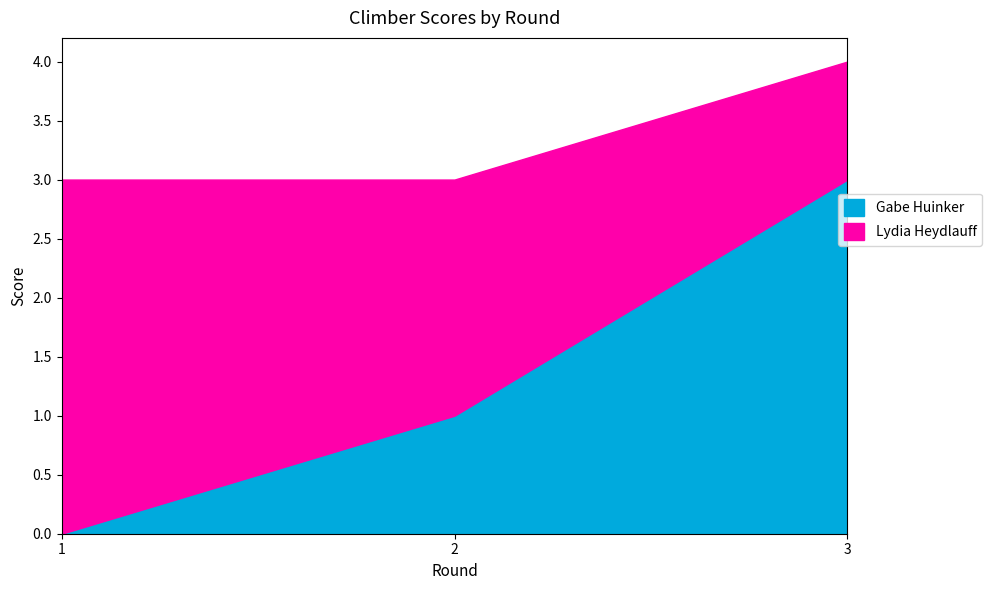

How many lines are shown in the chart?

2